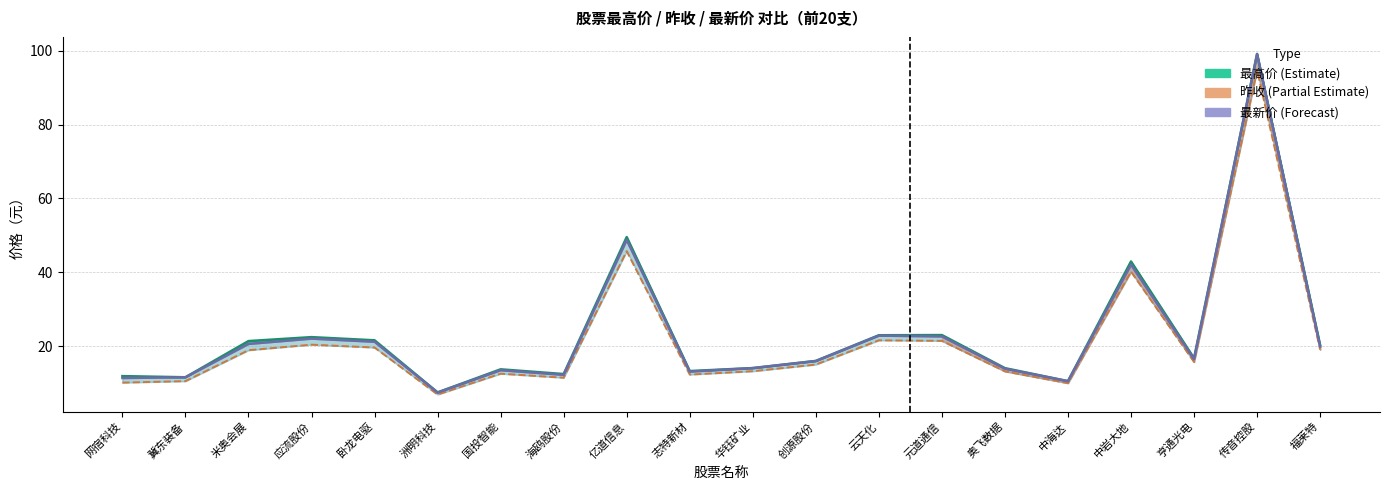

List the series in order of their peak value, highest first.

最高, 最新价, 昨收